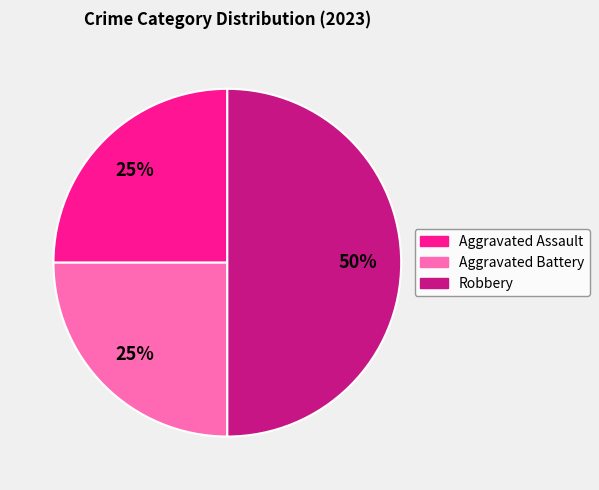

Combined, do Aggravated Assault and Robbery account for over 50%?

Yes